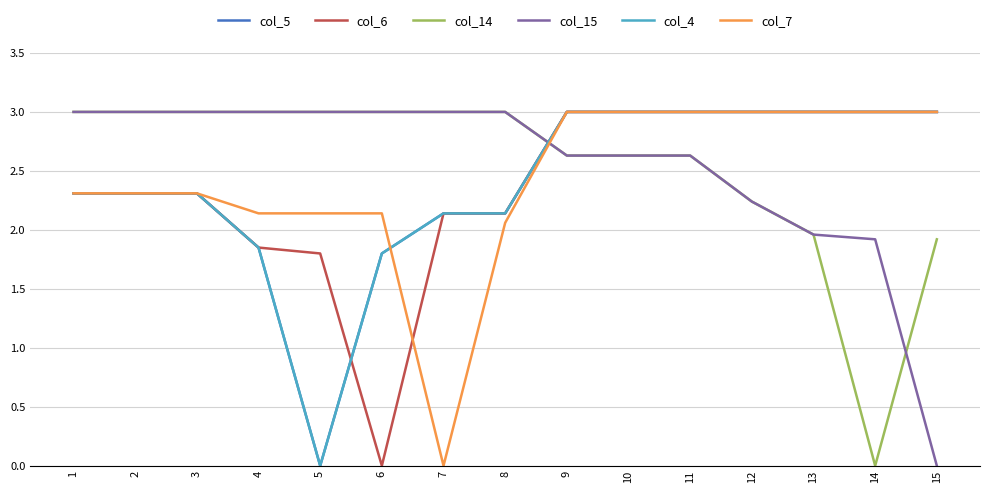

Which series has the largest range (max minus min)?

col_5